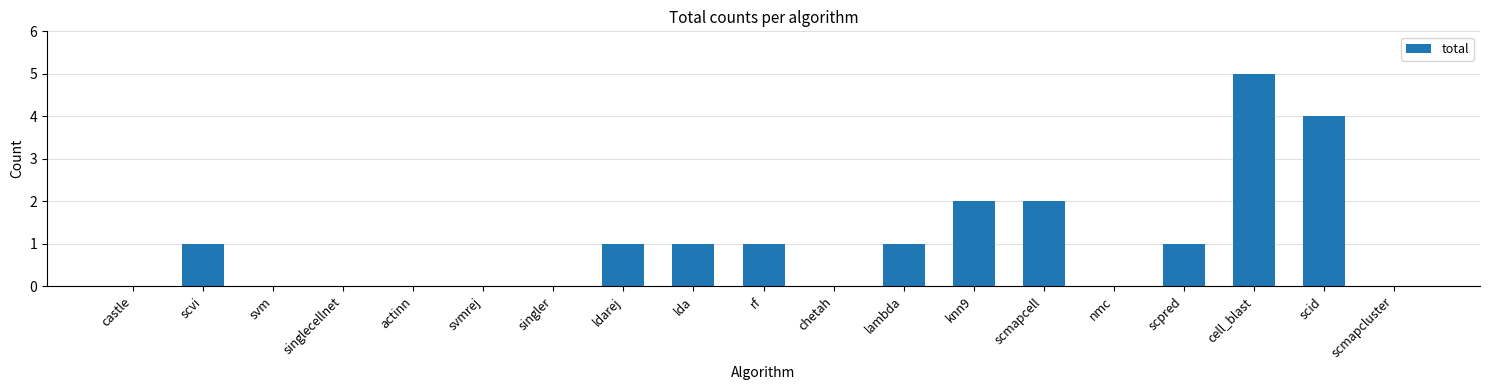

Reading left to right, extract all data points from this chart.

0	1	0	0	0	0	0	1	1	1	0	1	2	2	0	1	5	4	0